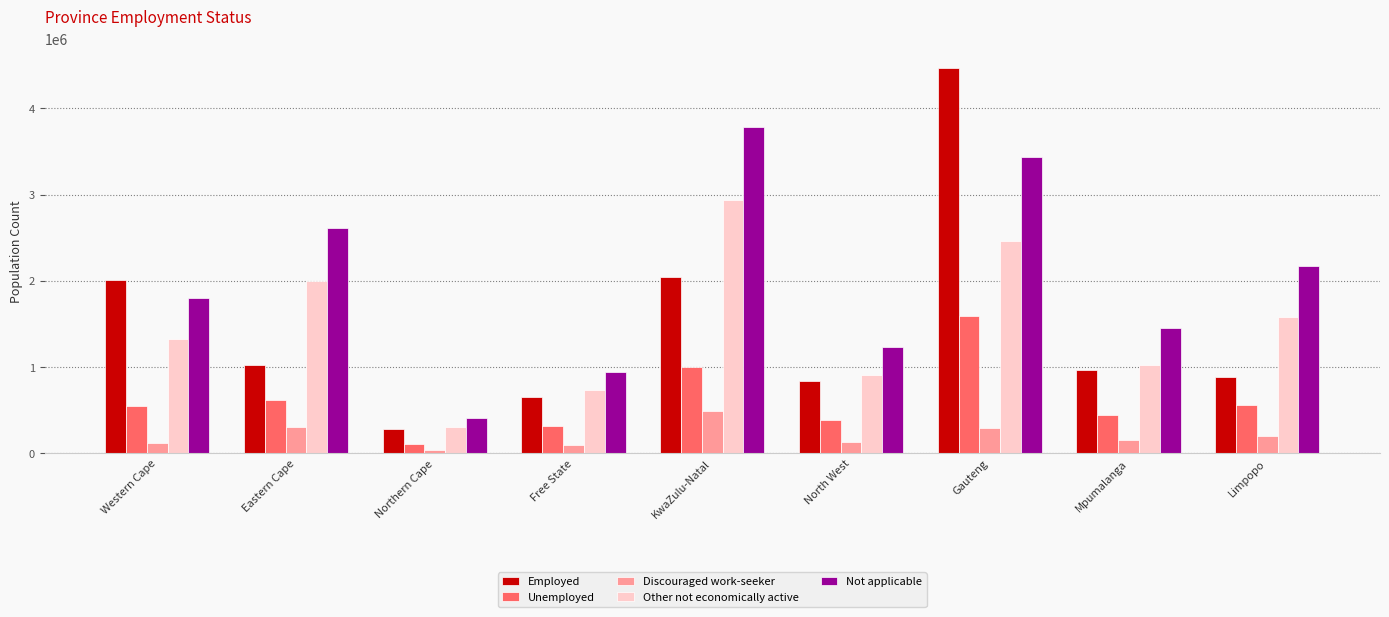

What is the sum of the Discouraged work-seeker values at Eastern Cape and North West?

433865.6